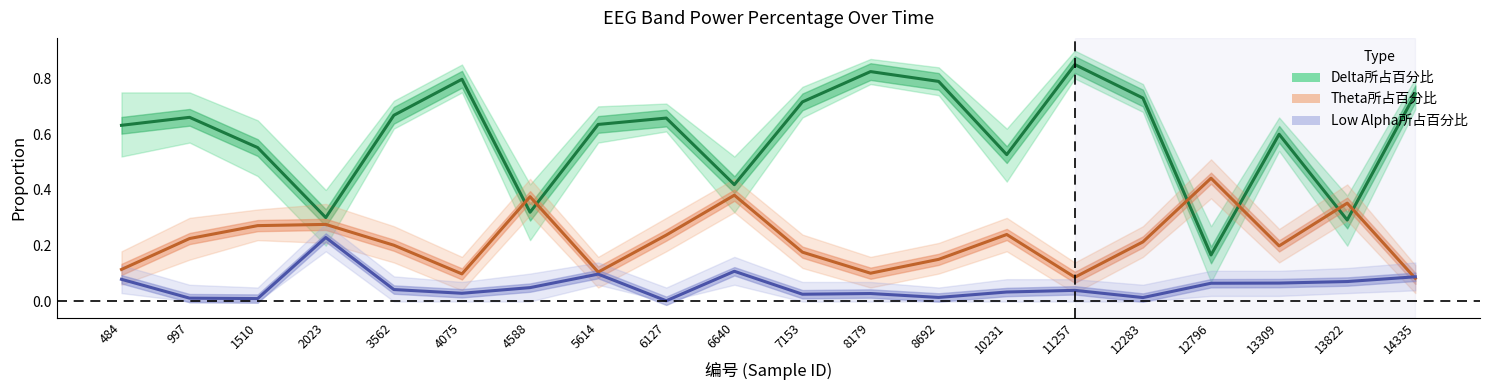

Which series has the largest range (max minus min)?

Delta所占百分比